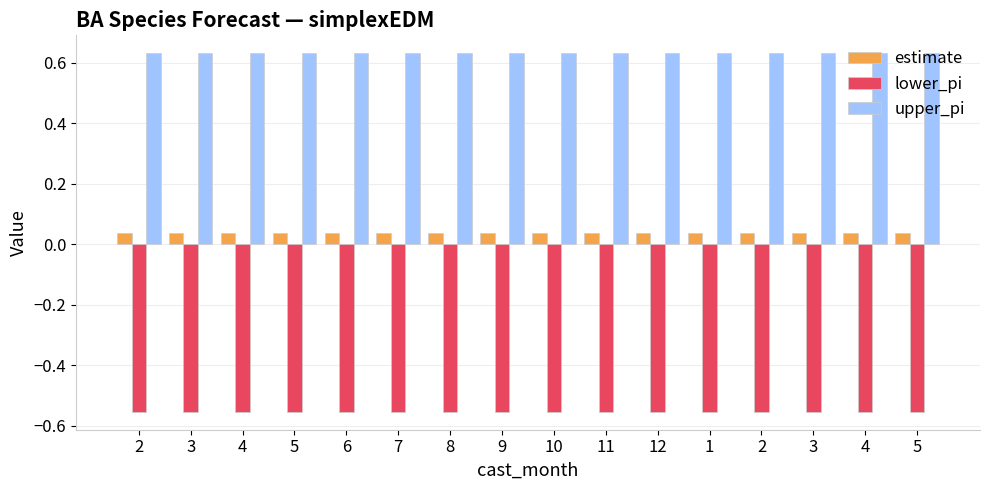

How many categories are shown in the chart?

16